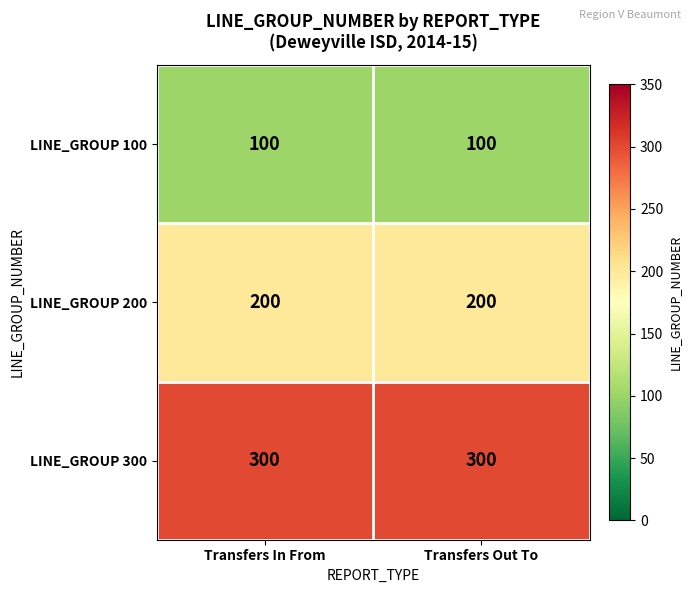

What is the smallest value displayed?

100